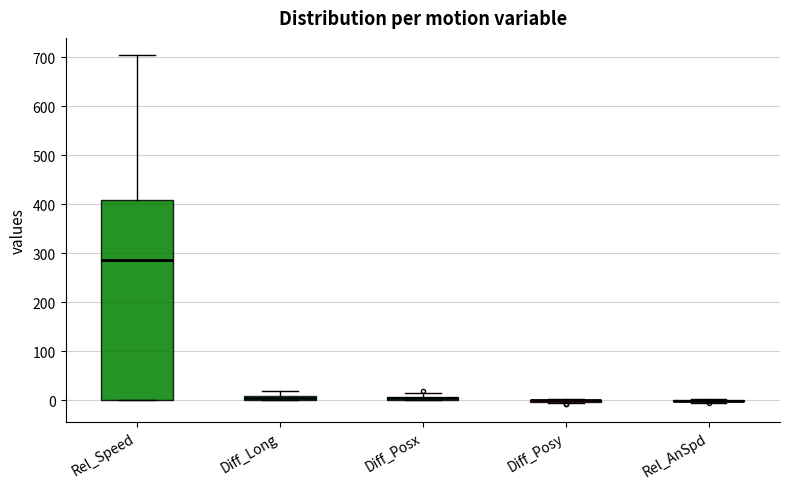

Comparing the boxes themselves (not the whiskers), which one is the tallest?

Rel_Speed